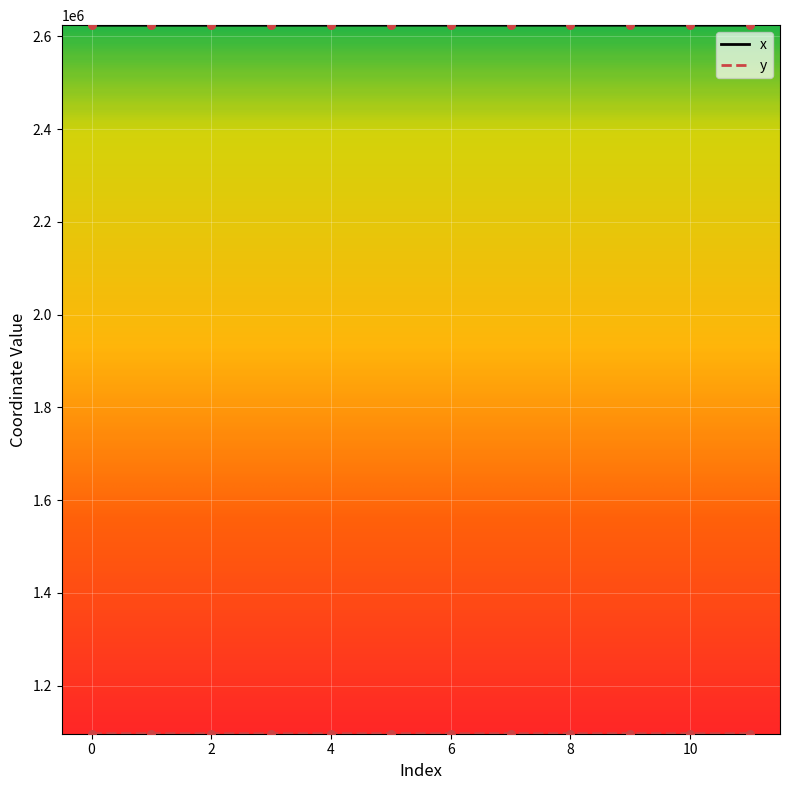

Which series has the widest spread of values?

x